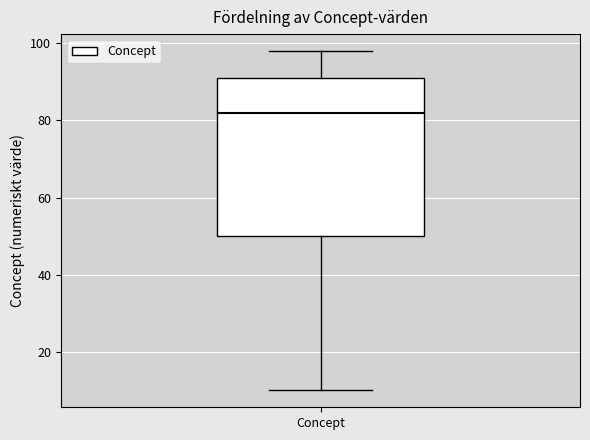

Transcribe this box plot: give where the median line is, the range the box spans, and where the two whiskers end, as read against the y-axis. The values are not printed on the chart, so give them approximately, as read against the axis.

median 82, box 50 to 92, whiskers 10 to 98